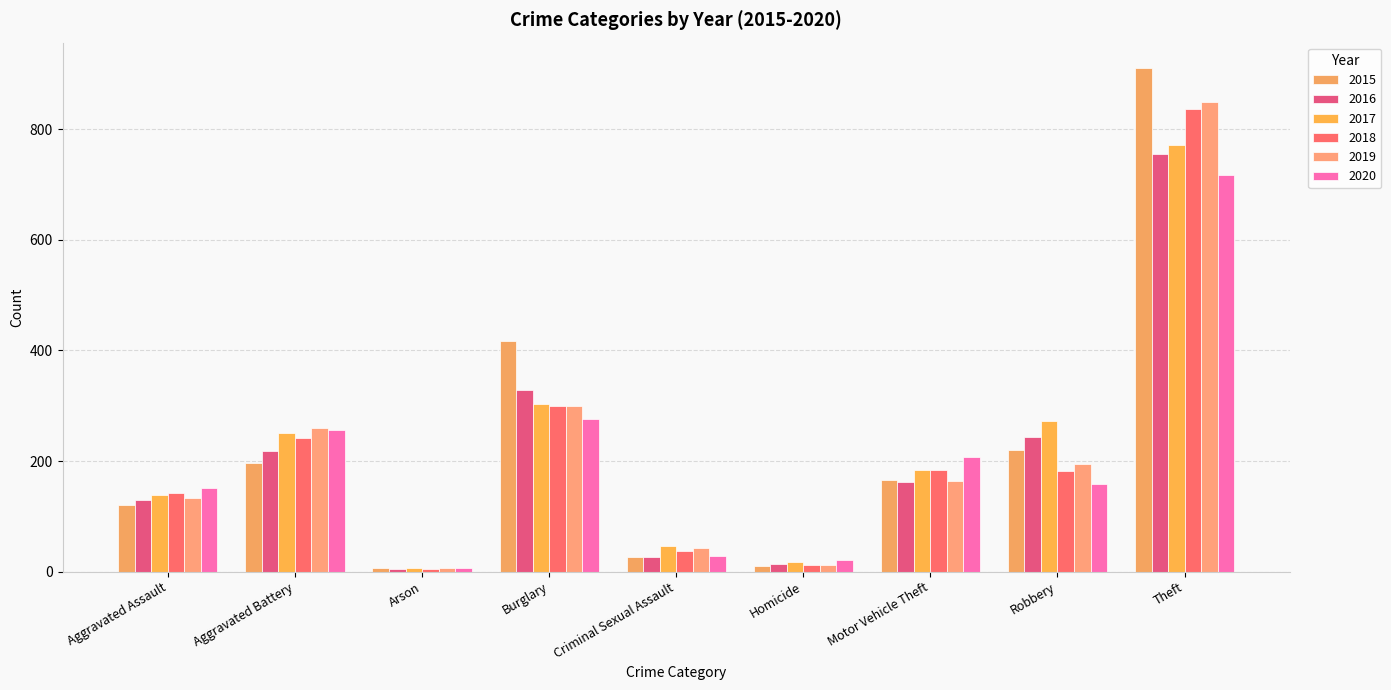

Between Robbery and Arson, which is larger?

Robbery